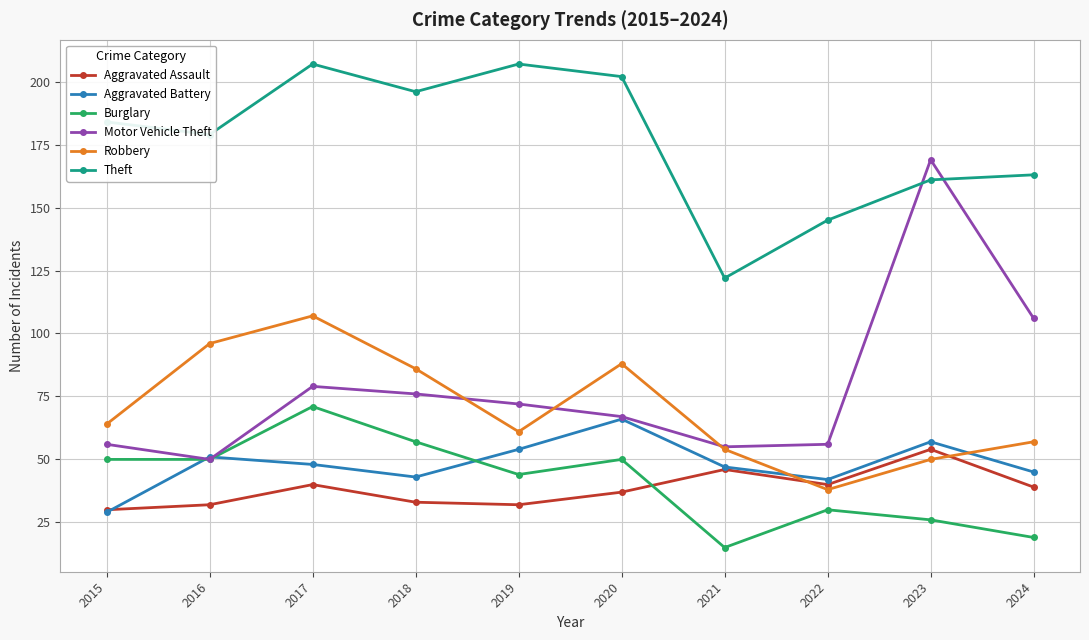

True or false: Robbery and Burglary cross at least once.

False